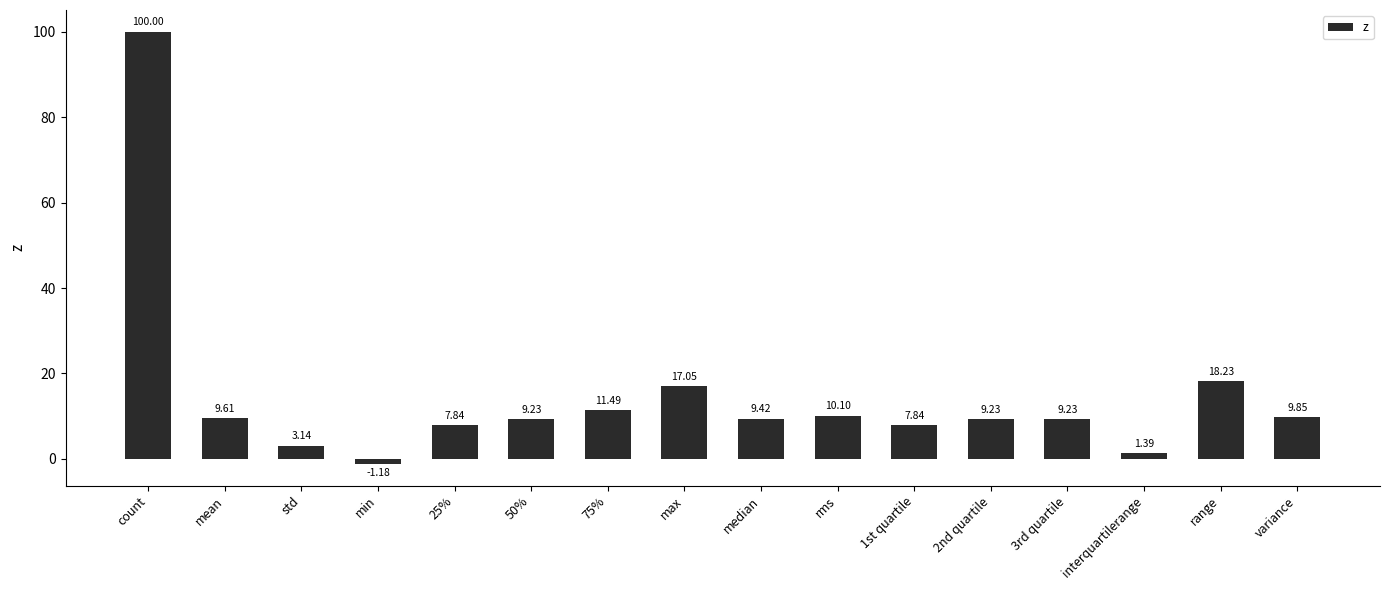

At which label does the data first exceed 9?

count